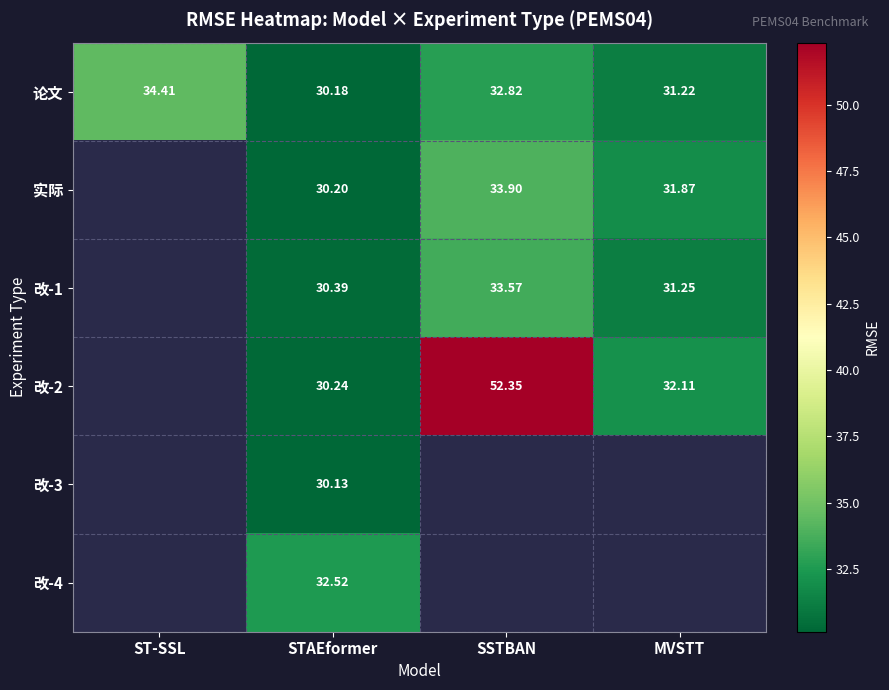

At which label is 论文 closest to 32?

MVSTT